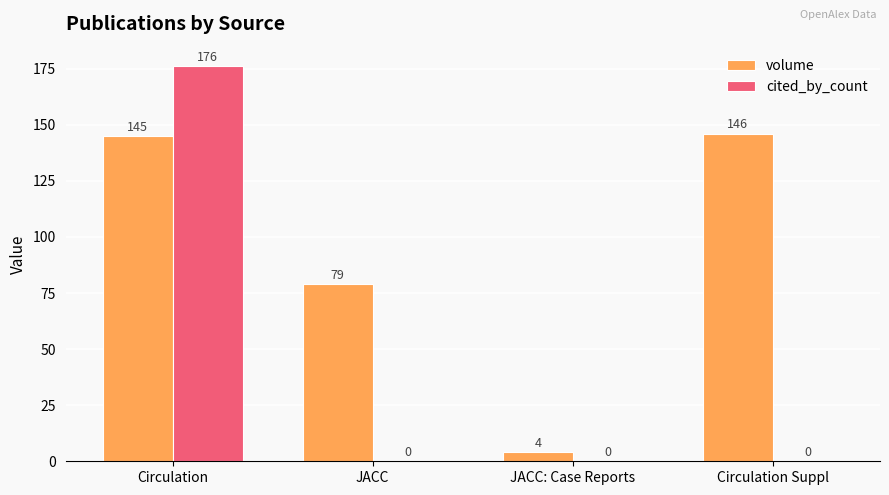

At which category does the chart reach its peak across all series?

Circulation